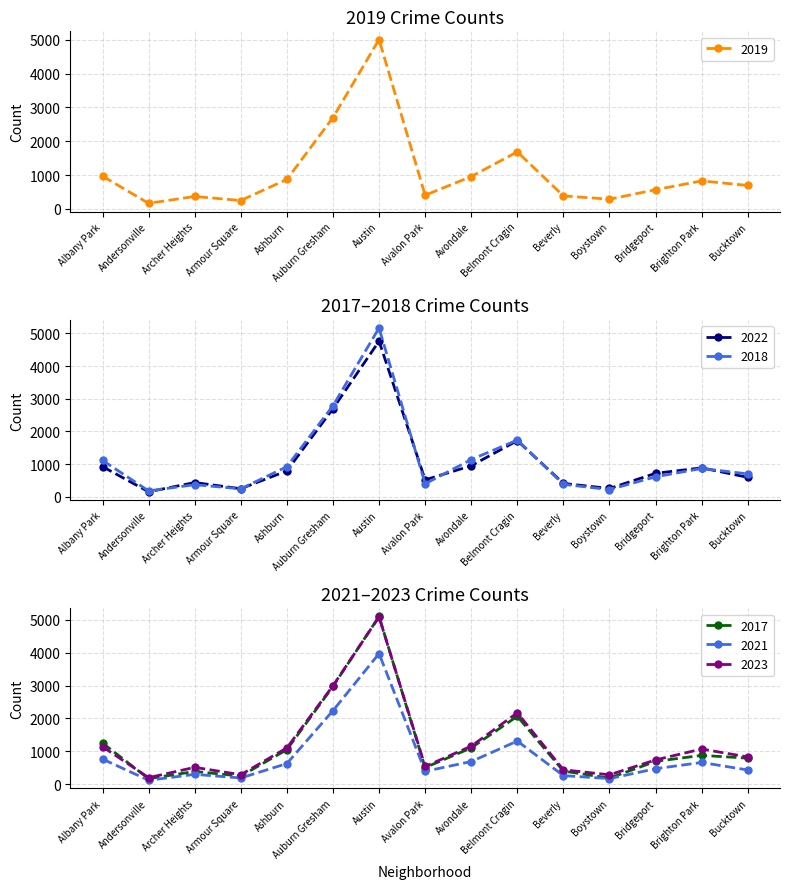

Does the chart display data point markers on the line(s)?

Yes